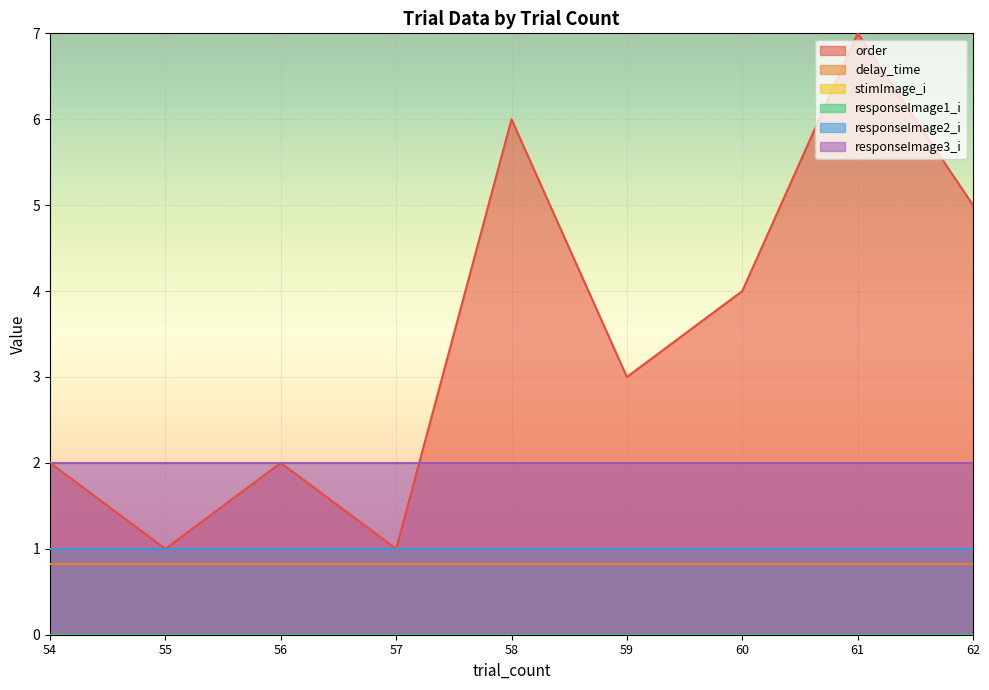

Which series has the largest range (max minus min)?

order